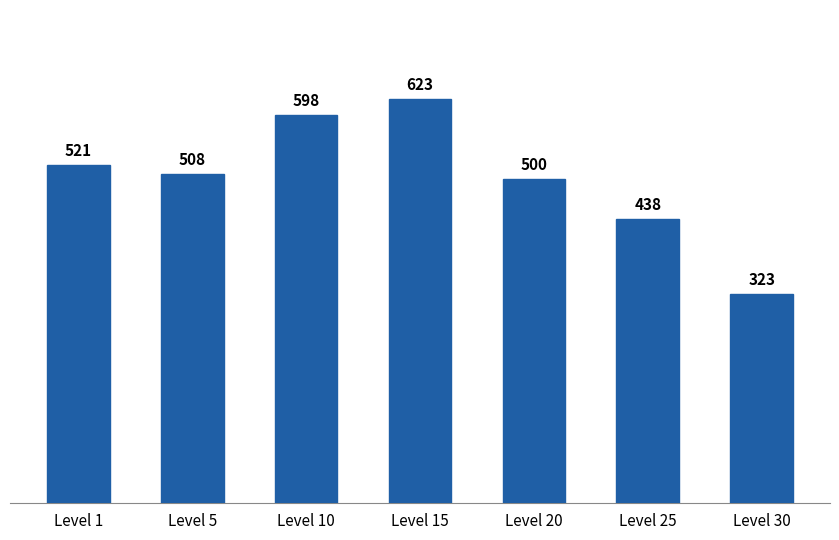

What is the smallest value displayed?

323